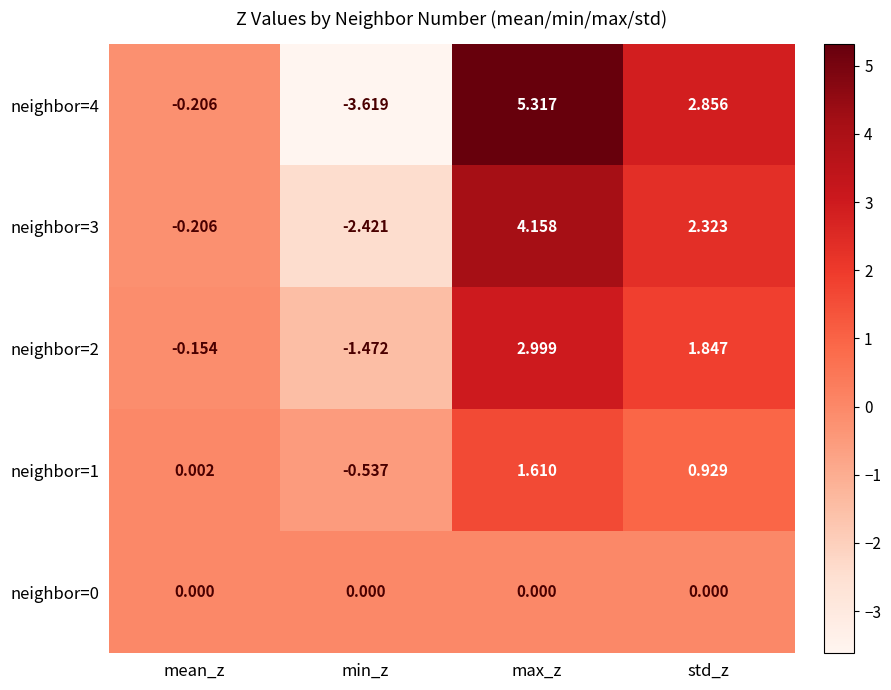

Which series has the largest total across all categories?

neighbor=4